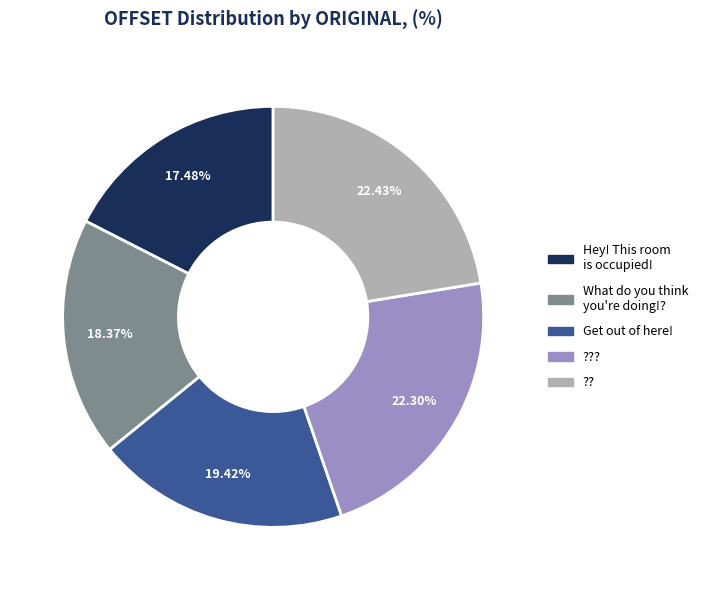

Is the sum of ??? and ?? greater than half?

No